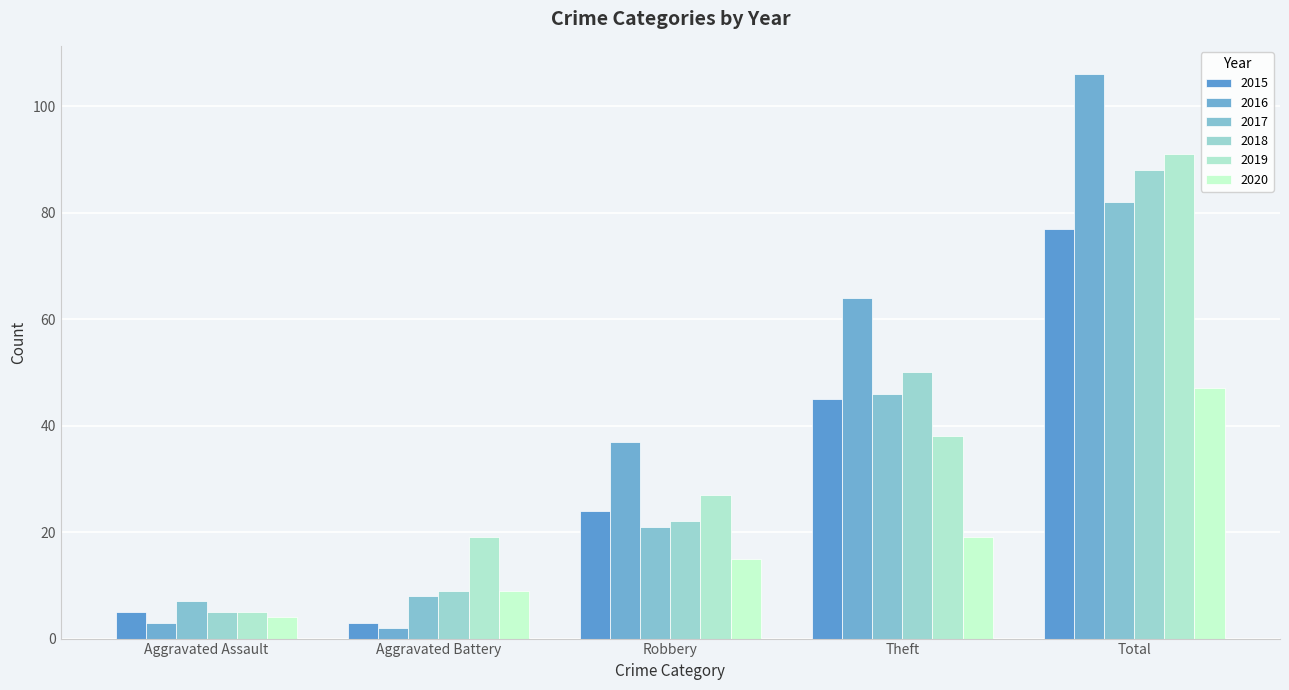

True or false: 2018 has a value of 22 at Robbery.

True